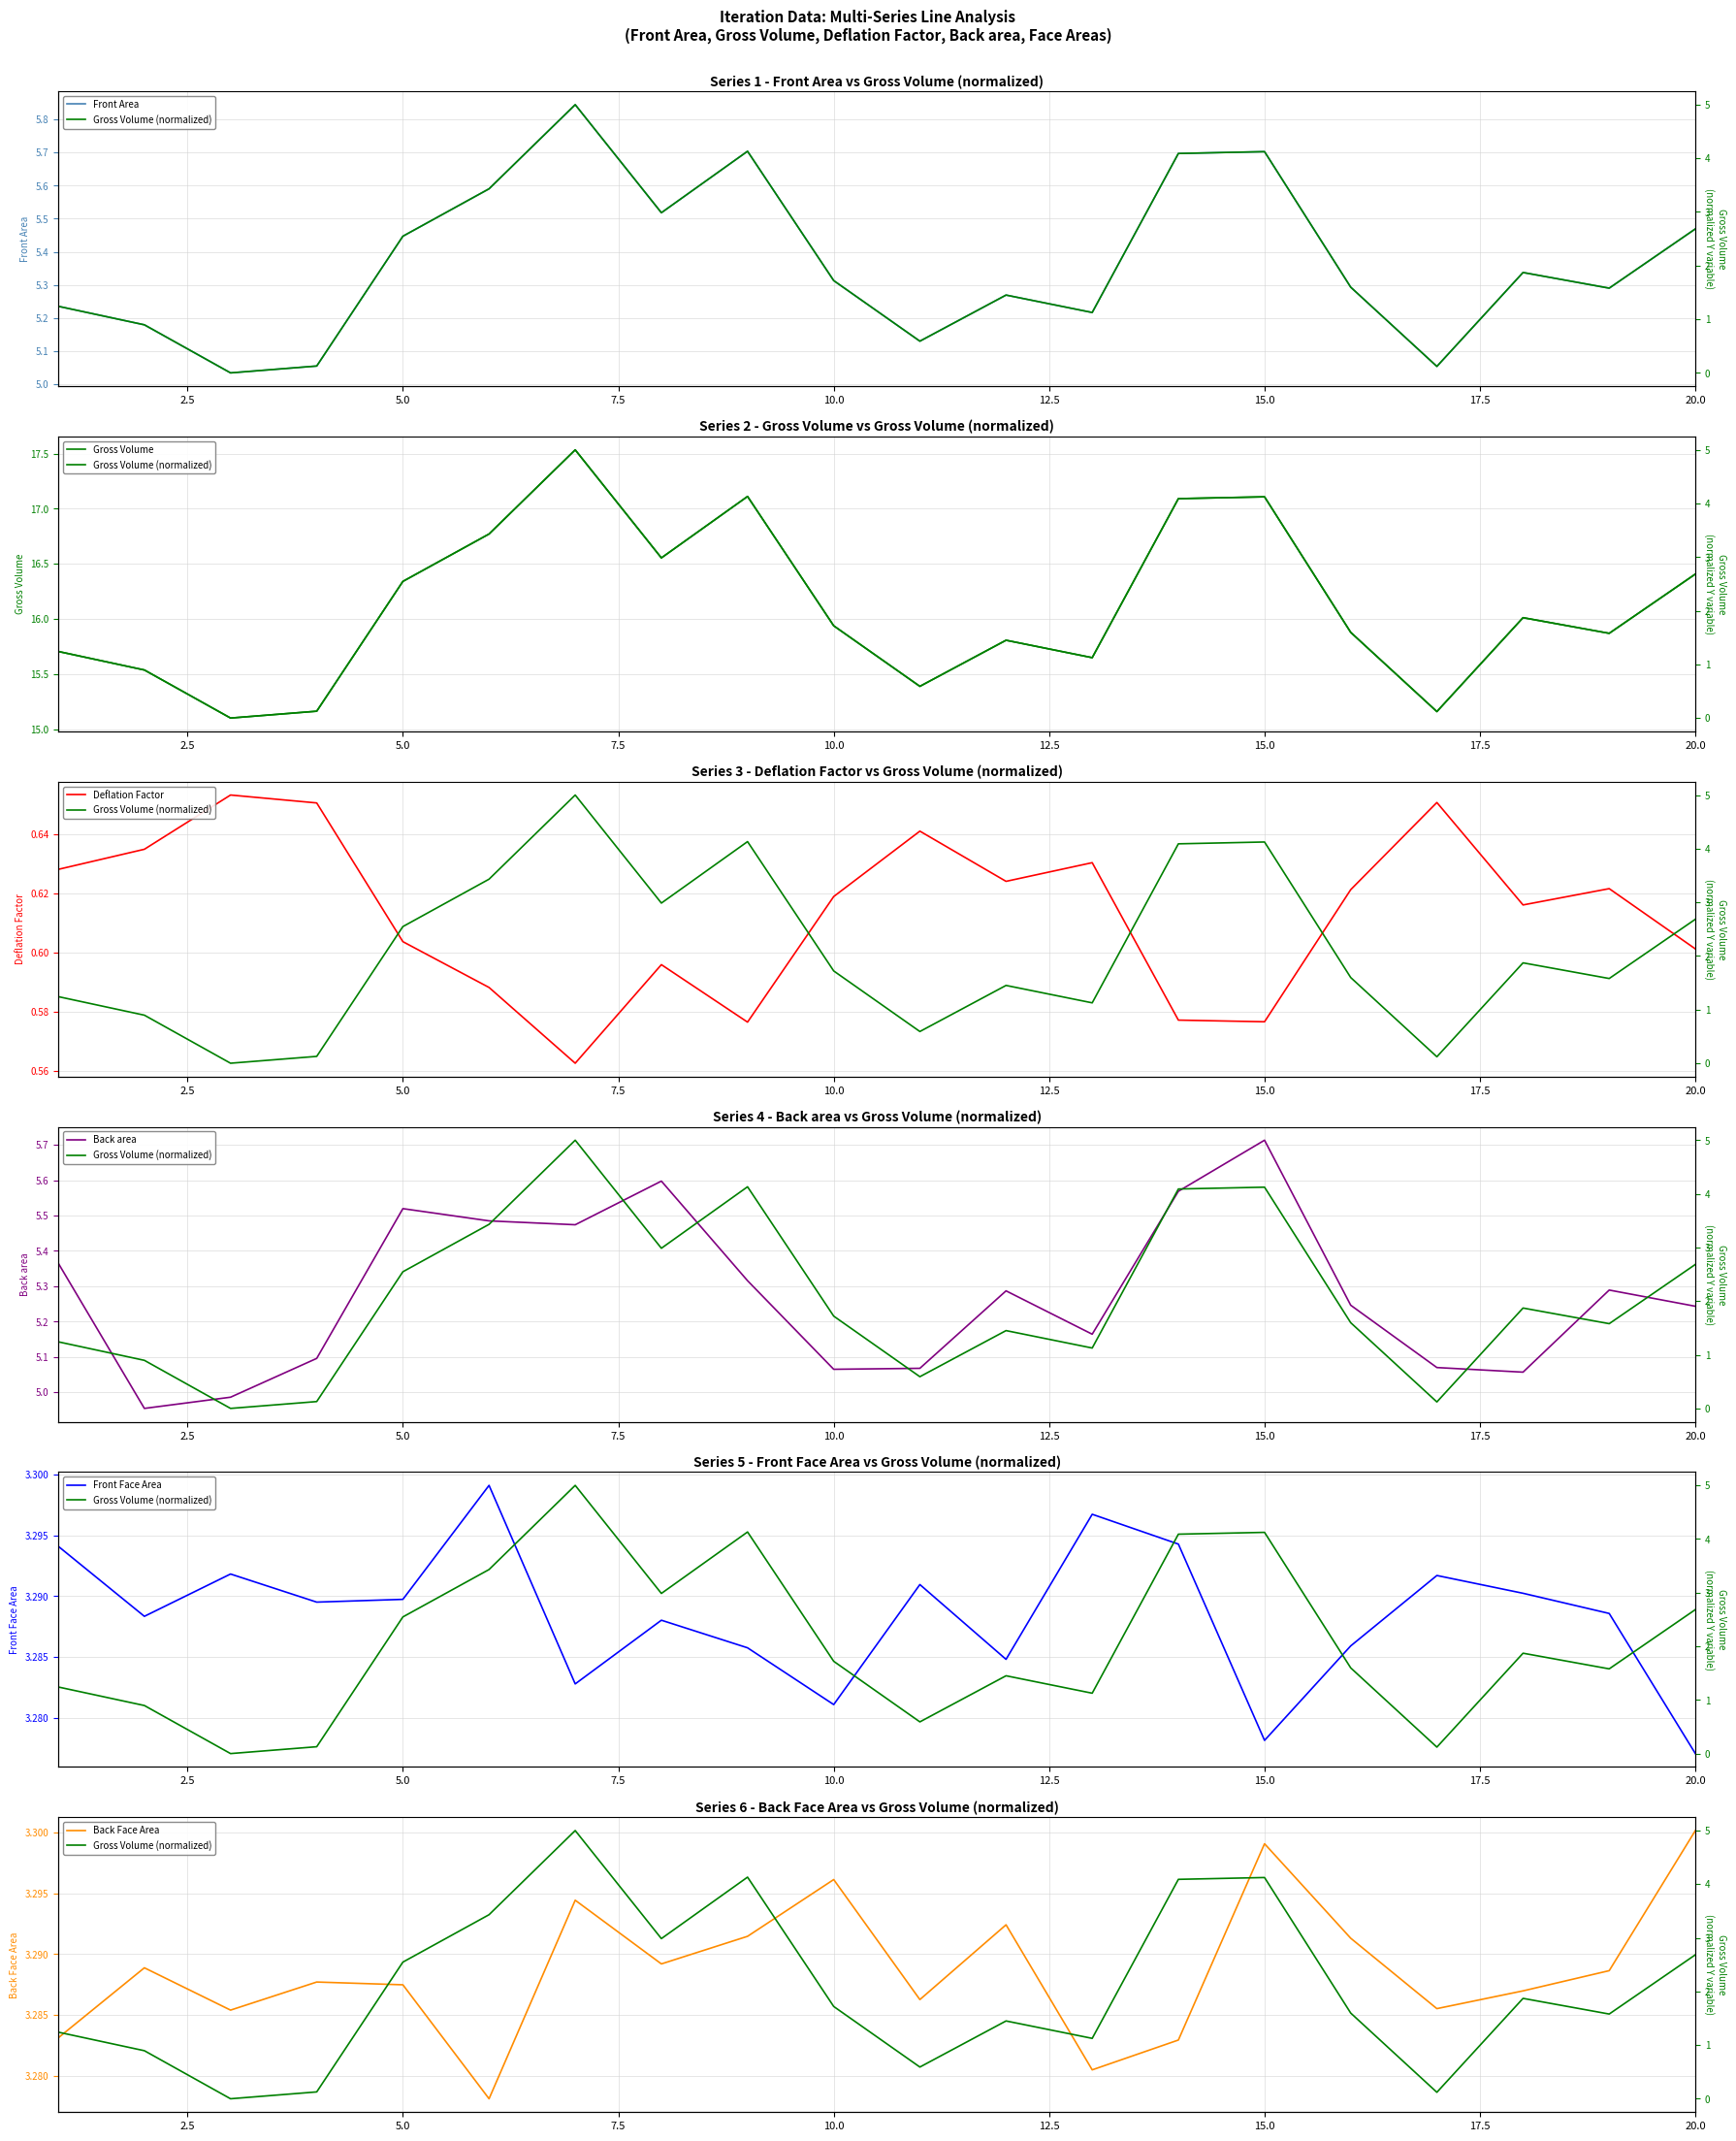

At which category does the chart reach its minimum across all series?

7